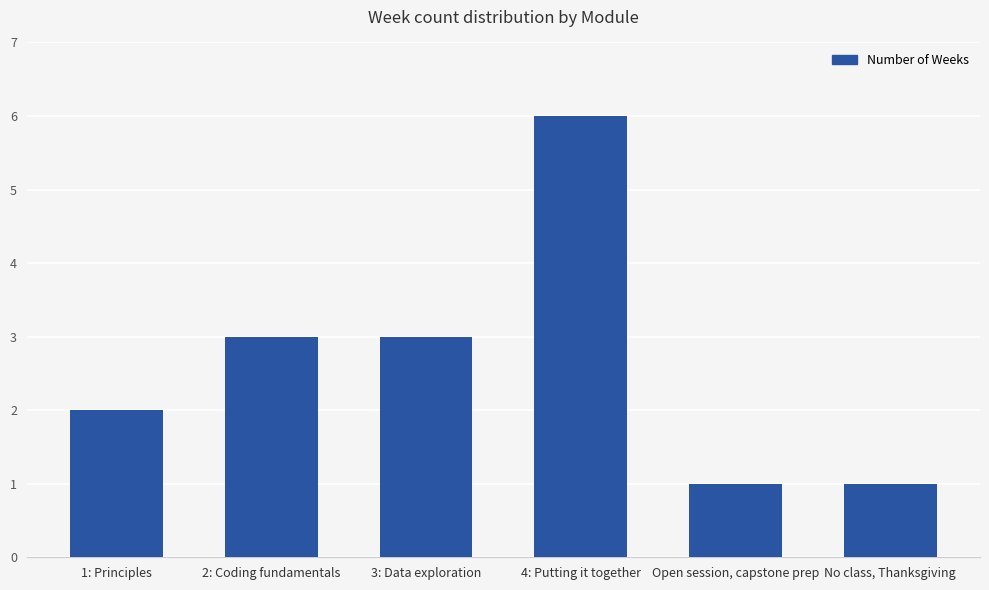

Does the chart contain any negative values?

No